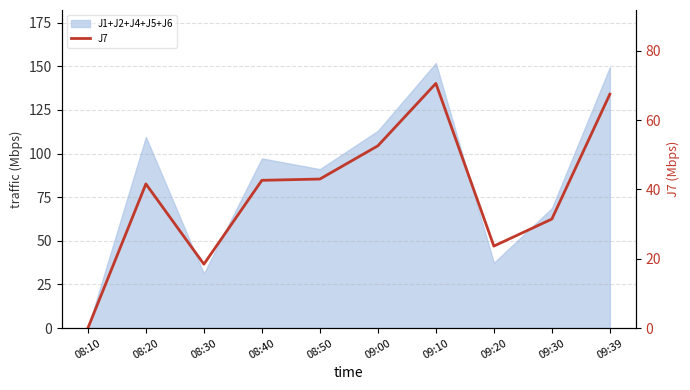

What is the sum of all values?

391.2